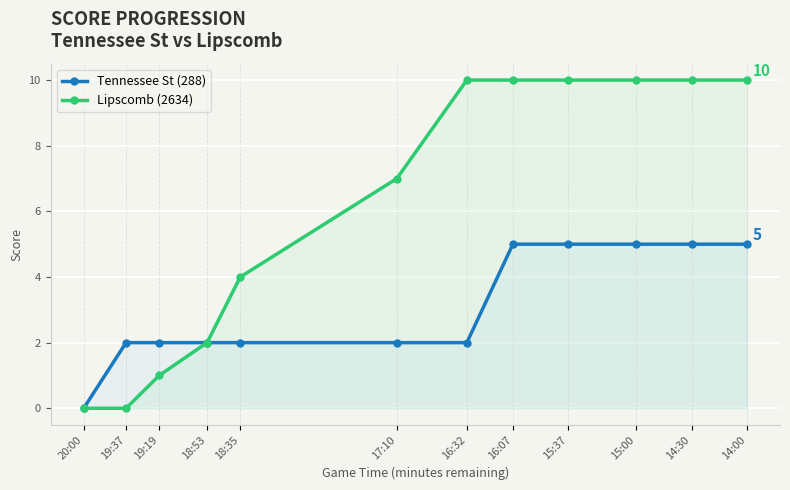

How many data points in Tennessee St (288) are above 2?

5